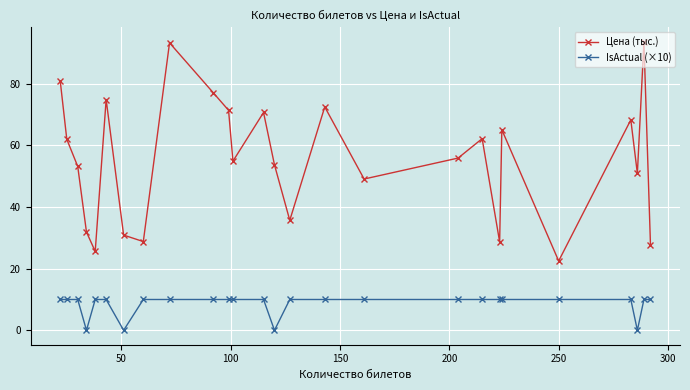

True or false: IsActual (×10) and Цена (тыс.) intersect in this chart.

False